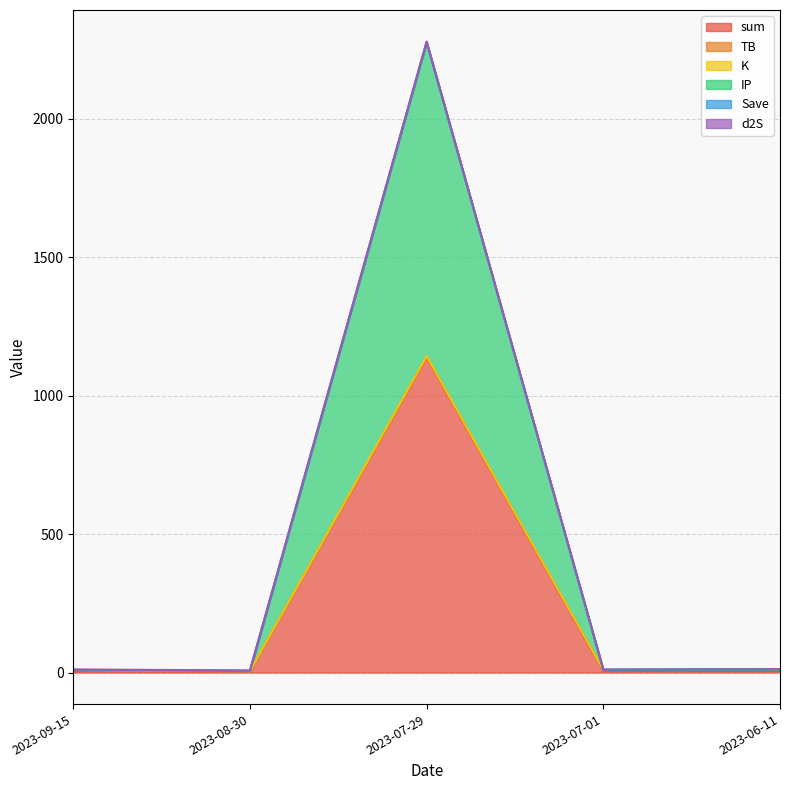

What is the highest value of the sum series?

1138.9